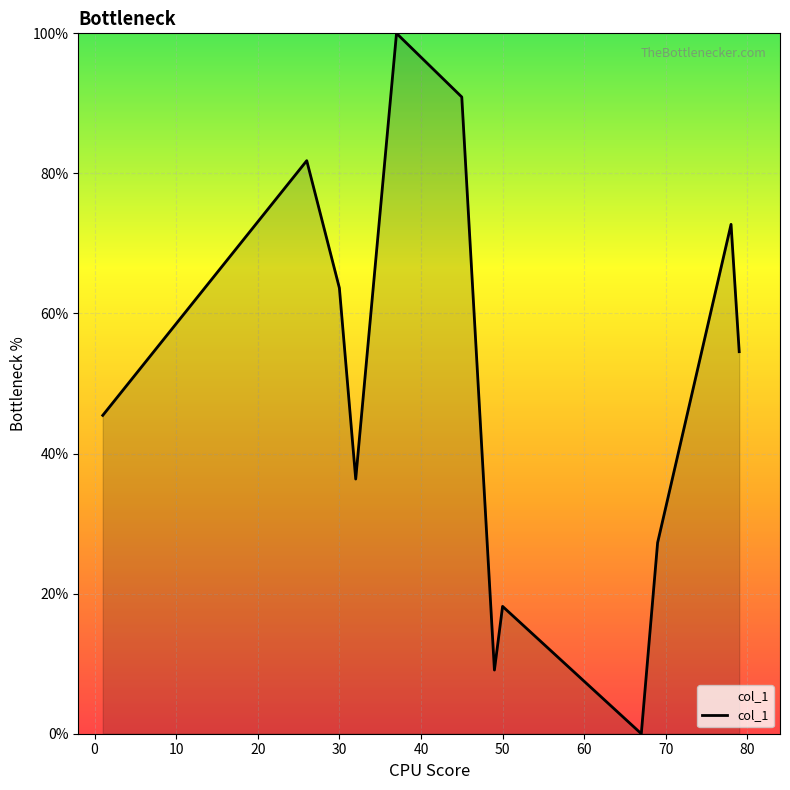

How many lines are shown in the chart?

1